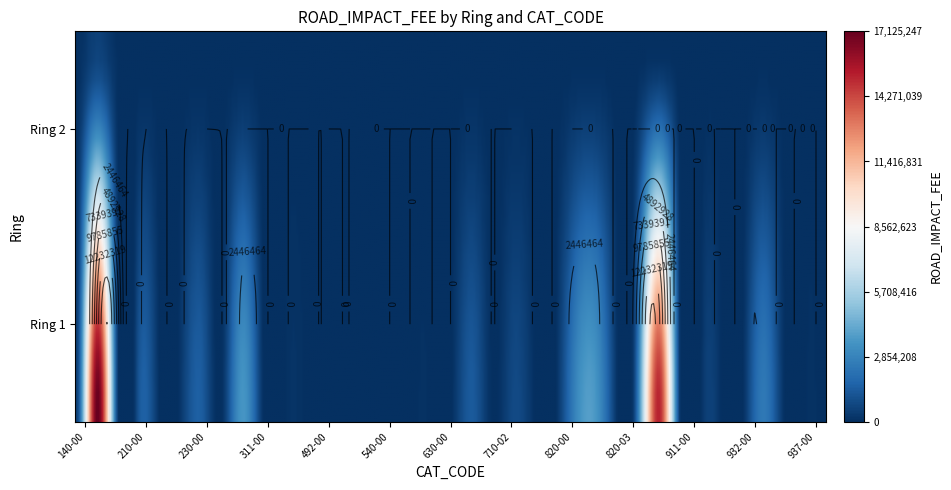

True or false: 2 has a value of 0.0 at 11.

True